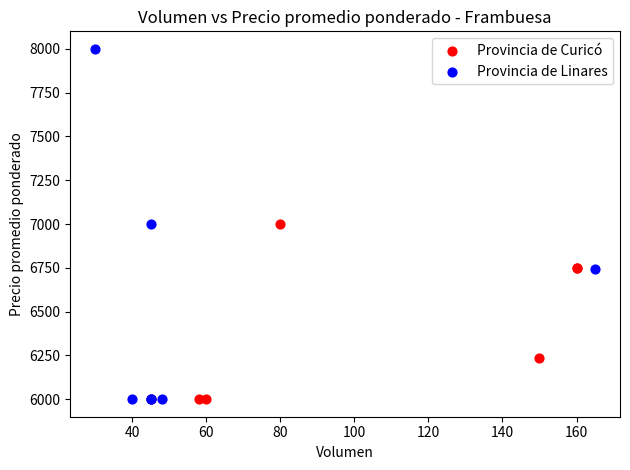

Which series contains the highest Y value?

Provincia de Linares